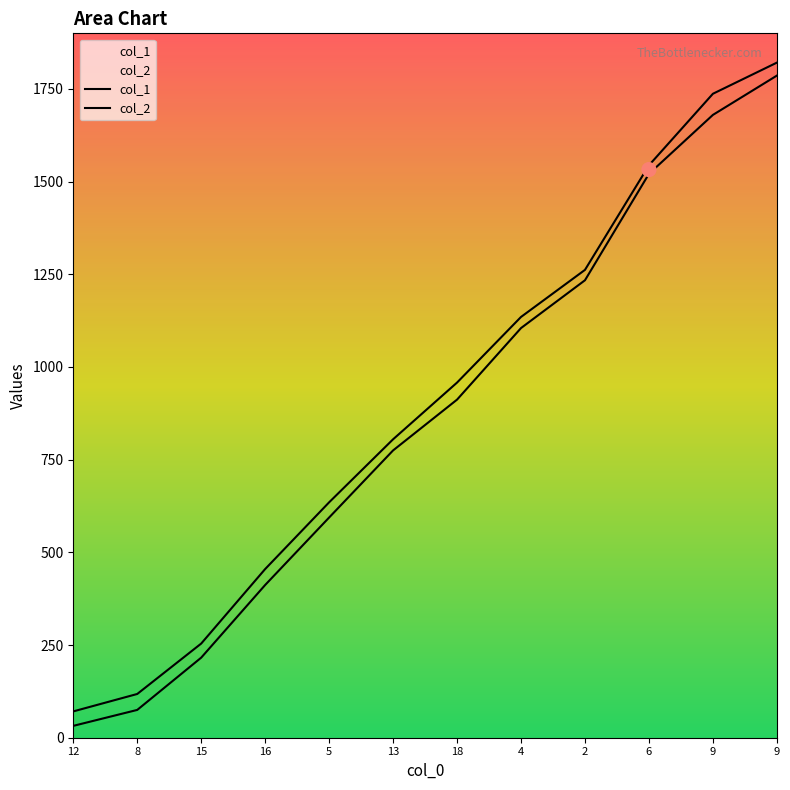

At which category is the sum across all series the highest?

9